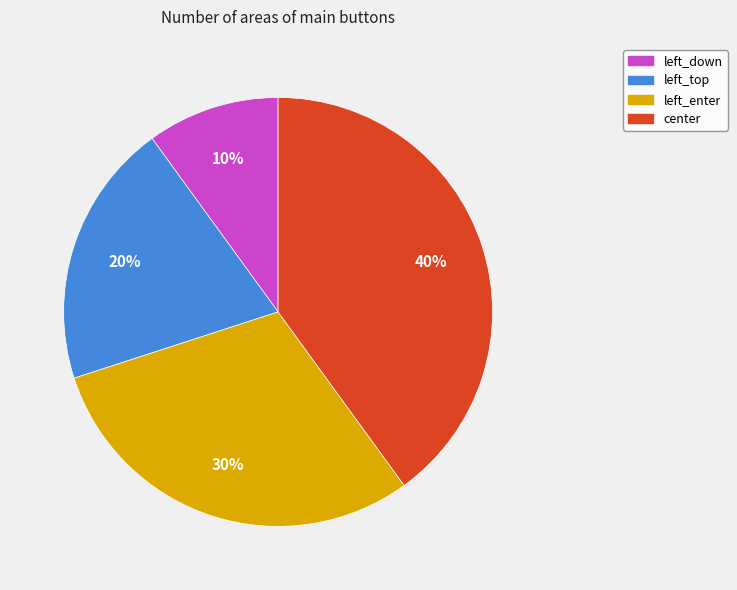

The left_enter slice represents 30% of the pie. True or false?

True